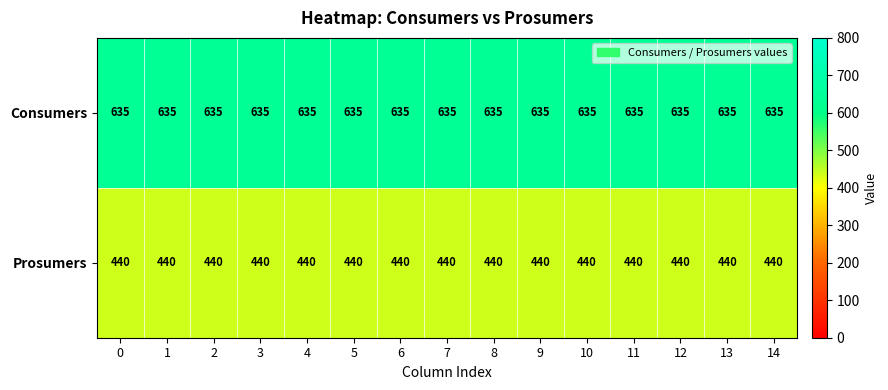

Rank the series at 7 from highest to lowest value.

Consumers, Prosumers